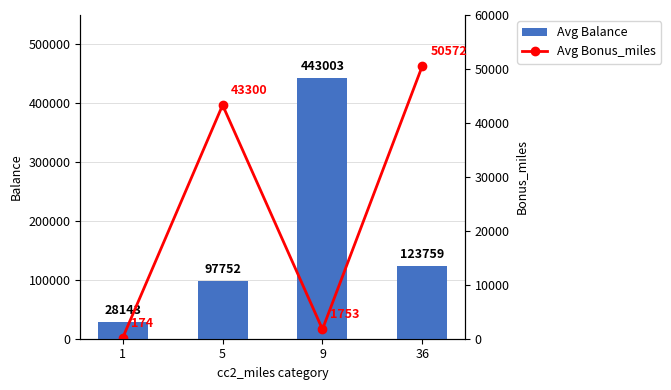

Where does the Avg Balance series first go above 123759?

9